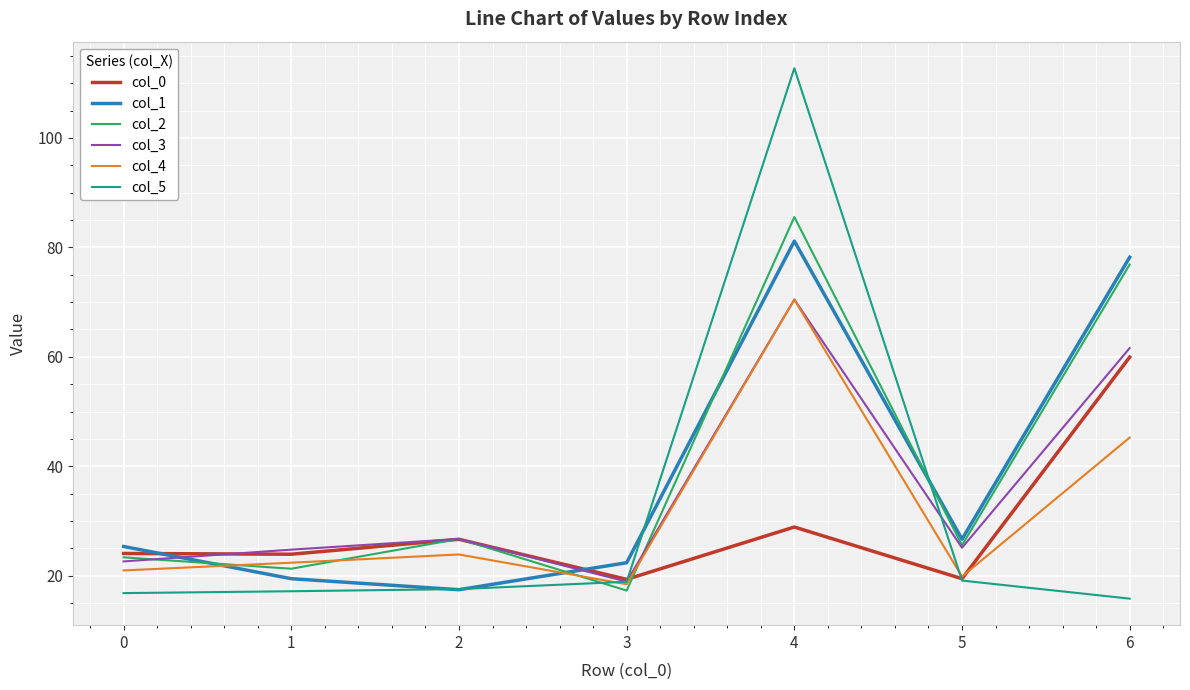

In col_4, how many points are higher than both neighbors (excluding endpoints)?

2